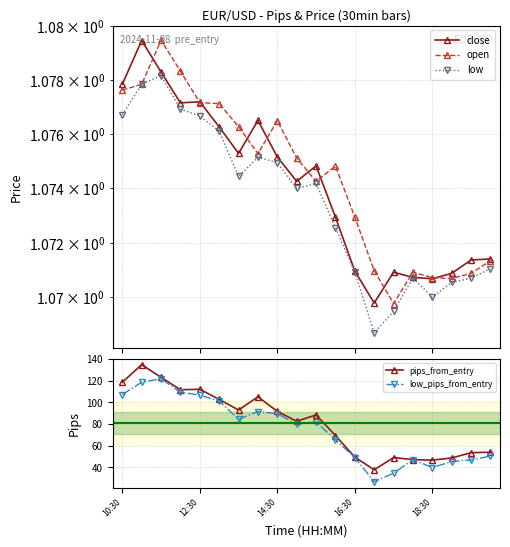

True or false: close has more than 2 points higher than both neighbors.

True